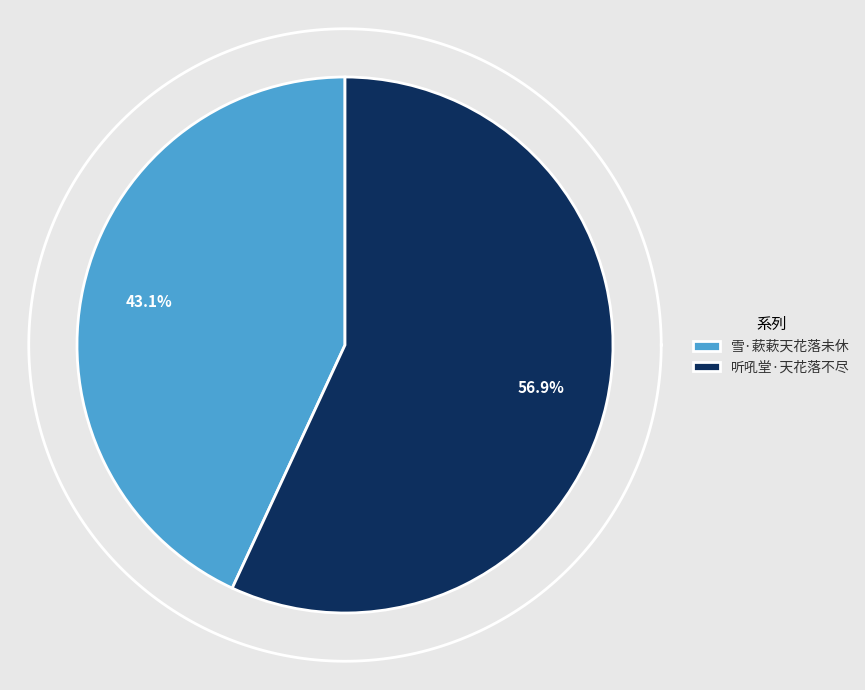

The 听吼堂·天花落不尽 slice represents 46% of the pie. True or false?

False